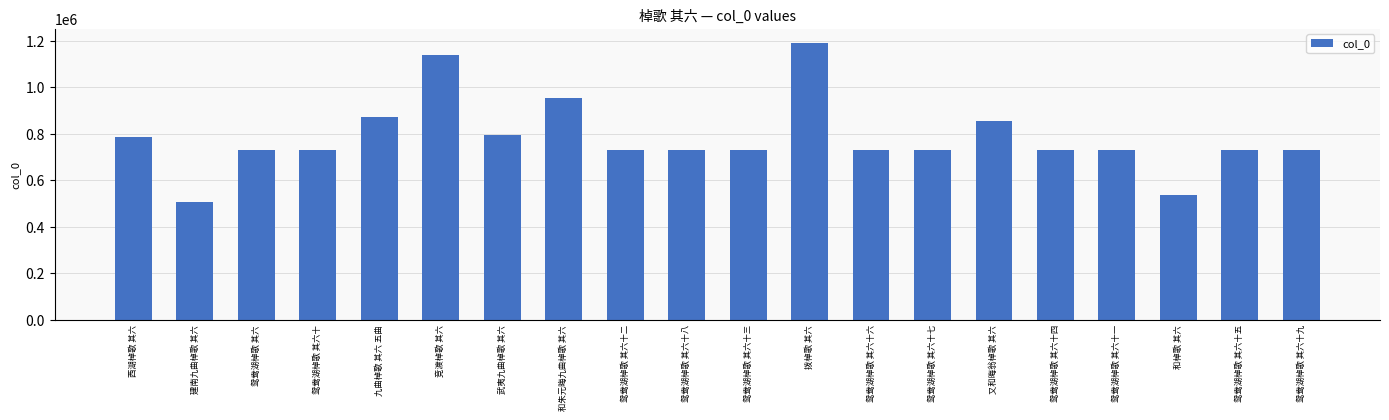

True or false: the data shows 993826 at 鸳鸯湖棹歌 其六十二.

False